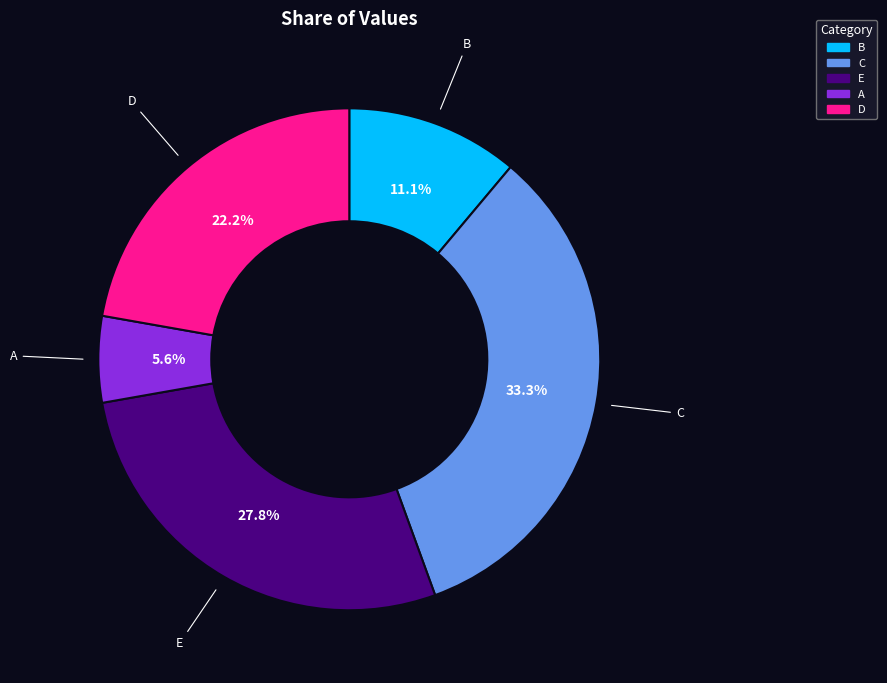

What percentage is the D slice, to the nearest percent?

22%